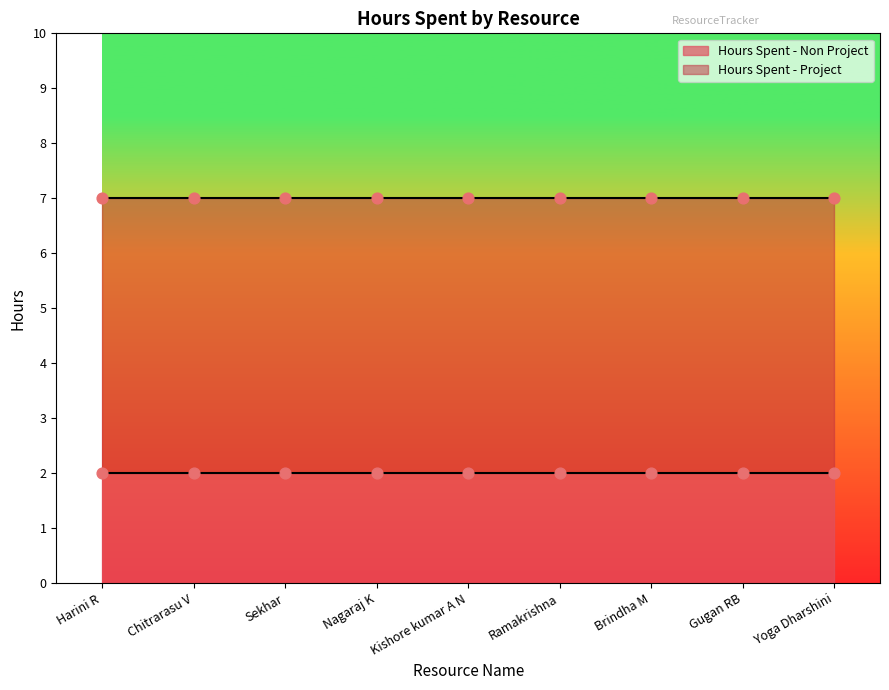

Which series contains the lowest Y value?

Hours Spent - Non Project